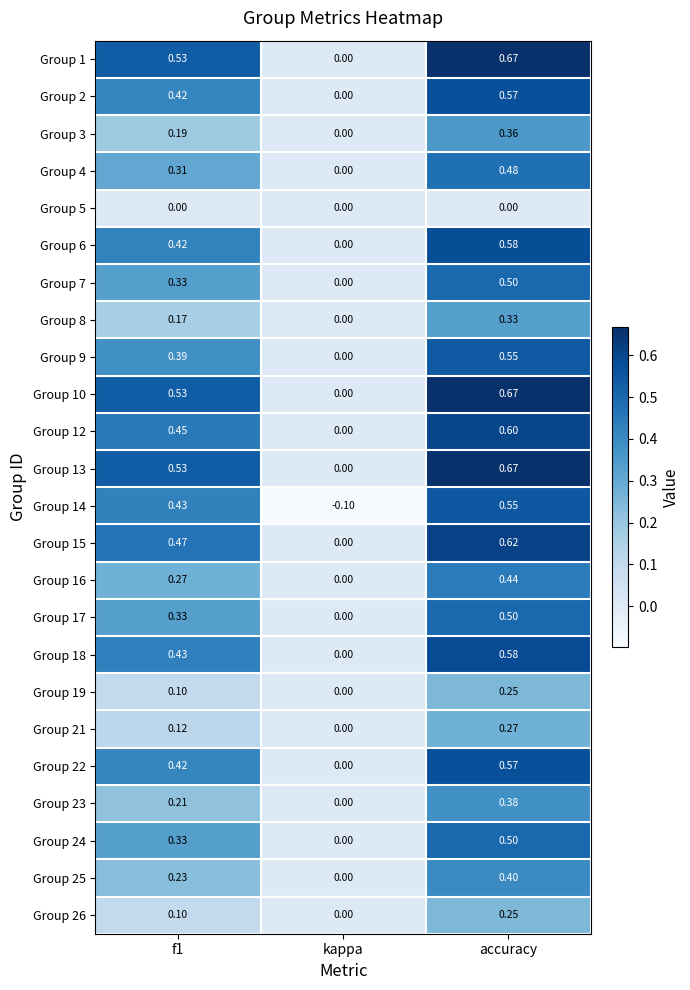

Is the value of Group 14 at kappa greater than the value of Group 9 at accuracy?

No